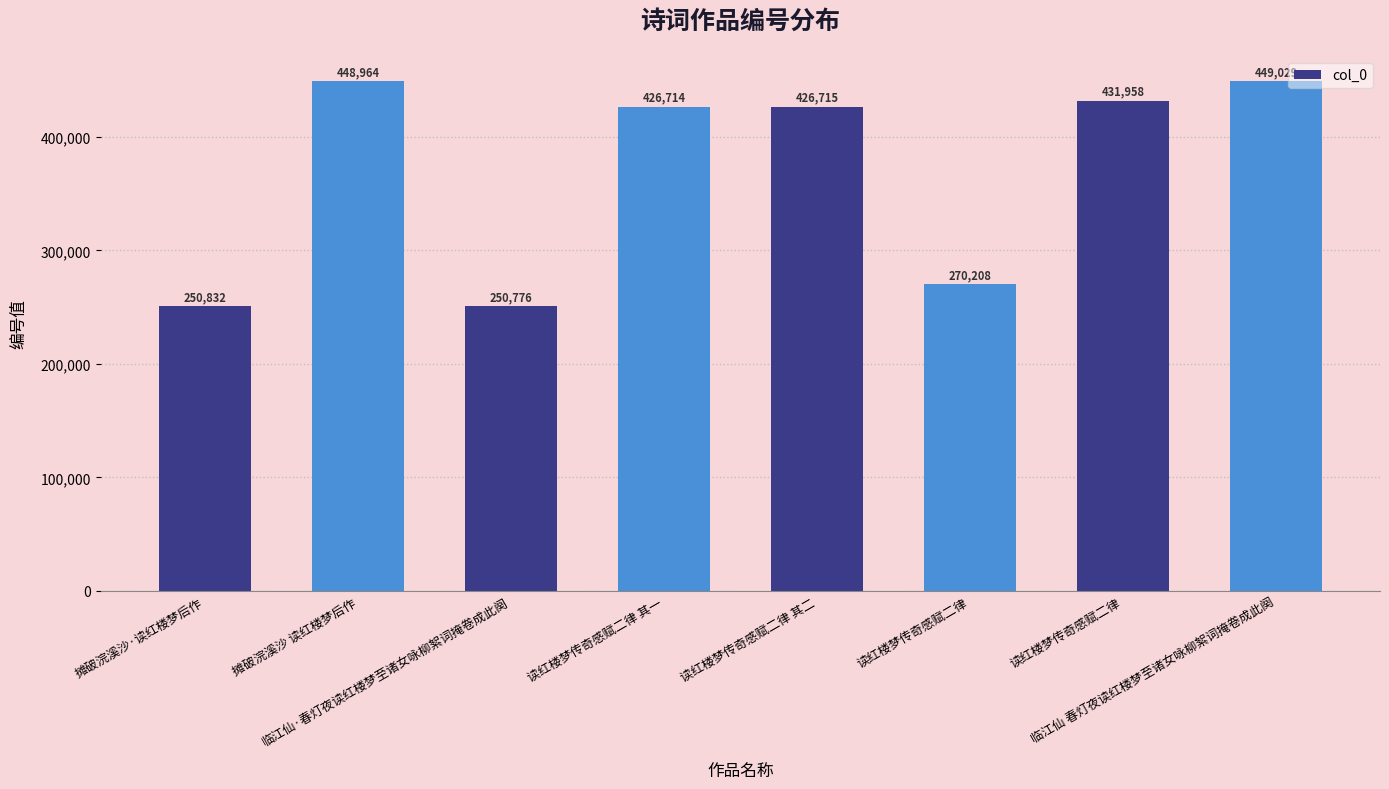

Which label corresponds to the largest value in the chart?

临江仙 春灯夜读红楼梦至诸女咏柳絮词掩卷成此阕